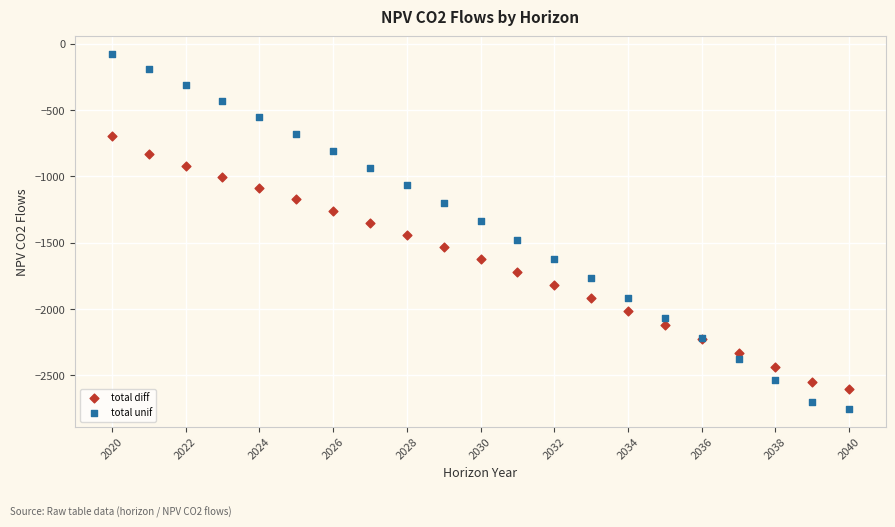

What are all the series names shown in the legend?

total diff, total unif